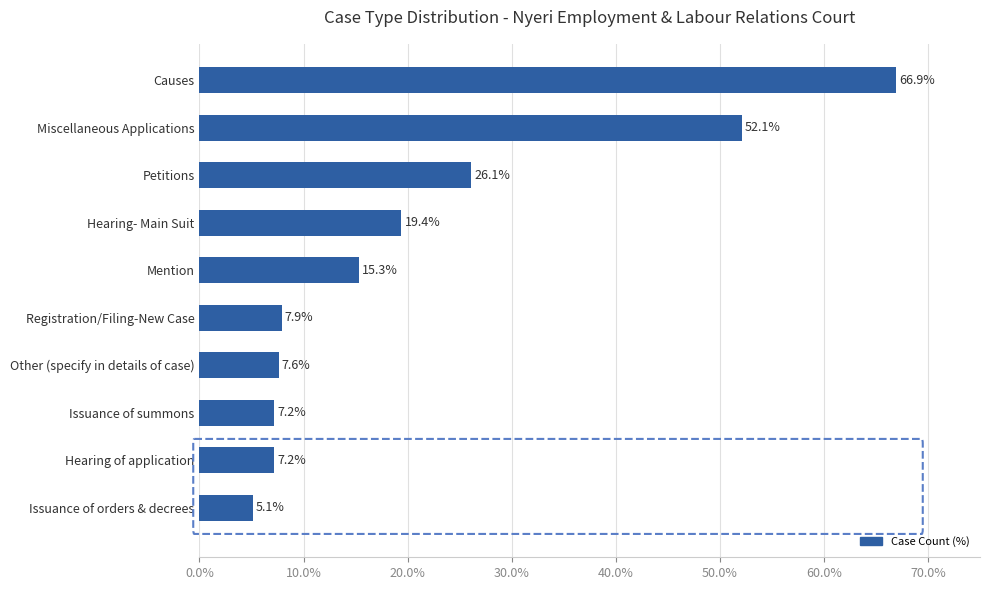

Reading bottom to top, extract all data points from this chart.

Issuance of orders & decrees=5.1	Hearing of application=7.2	Issuance of summons=7.2	Other (specify in details of case)=7.6	Registration/Filing-New Case=7.9	Mention=15.3	Hearing- Main Suit=19.4	Petitions=26.1	Miscellaneous Applications=52.1	Causes=66.9